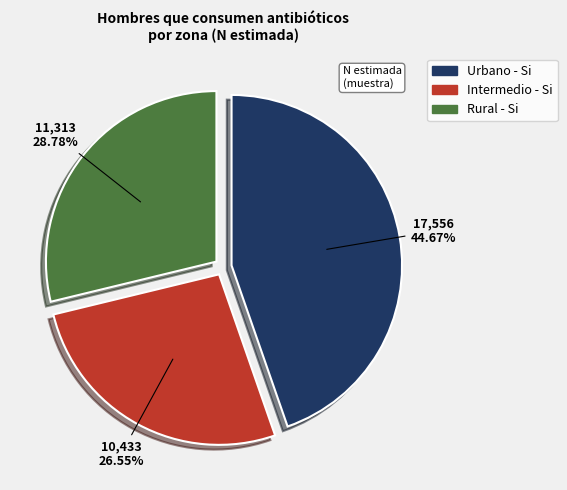

Does Rural - Si represent more than half of the total?

No